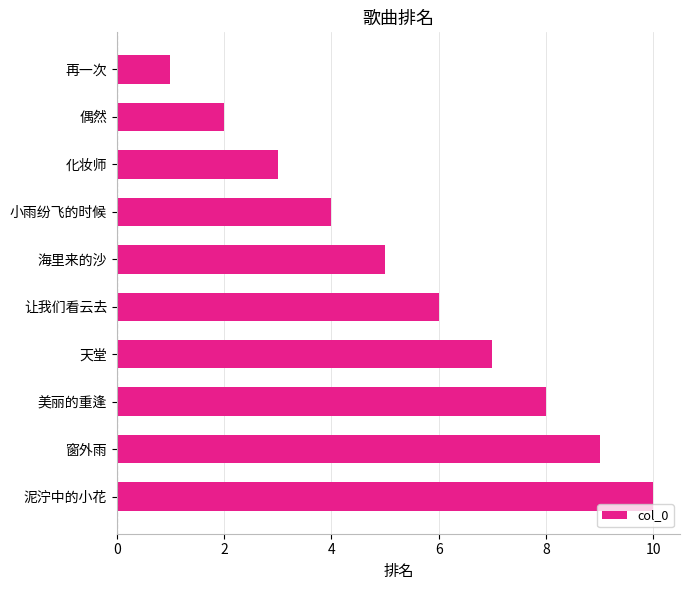

Where is the data nearest to the value 5?

海里来的沙